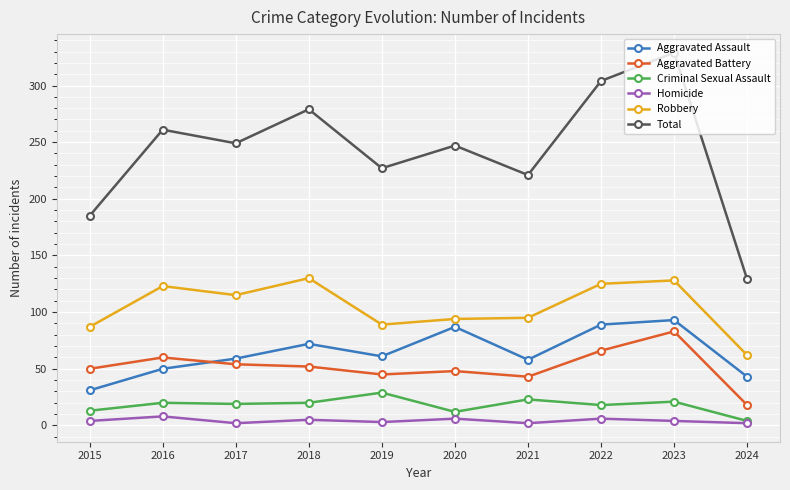

At which category does Aggravated Assault reach its first local valley?

2019